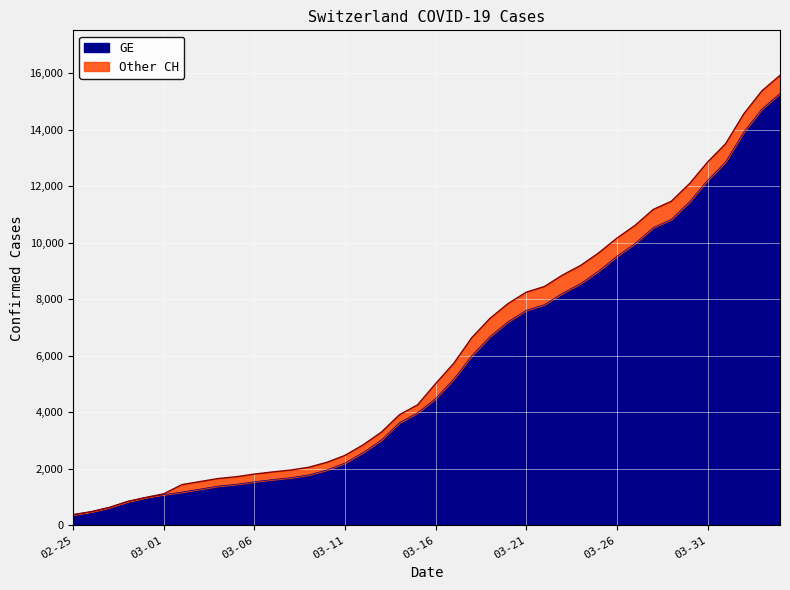

What is the difference between the maximum and minimum values in the GE series?

14909